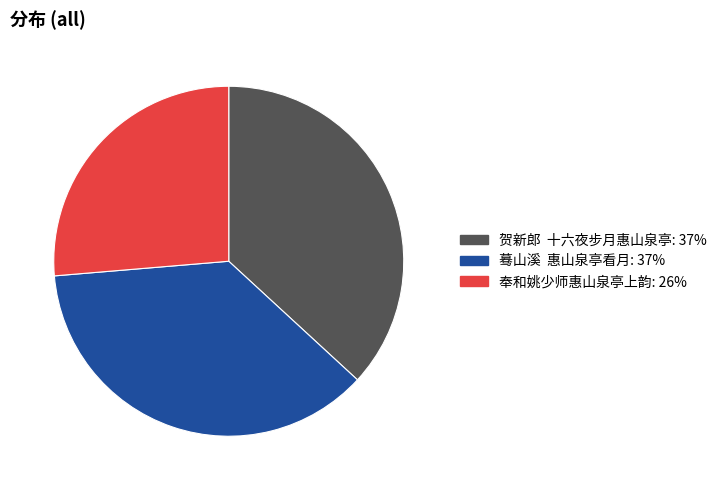

Does any single category account for the majority?

No